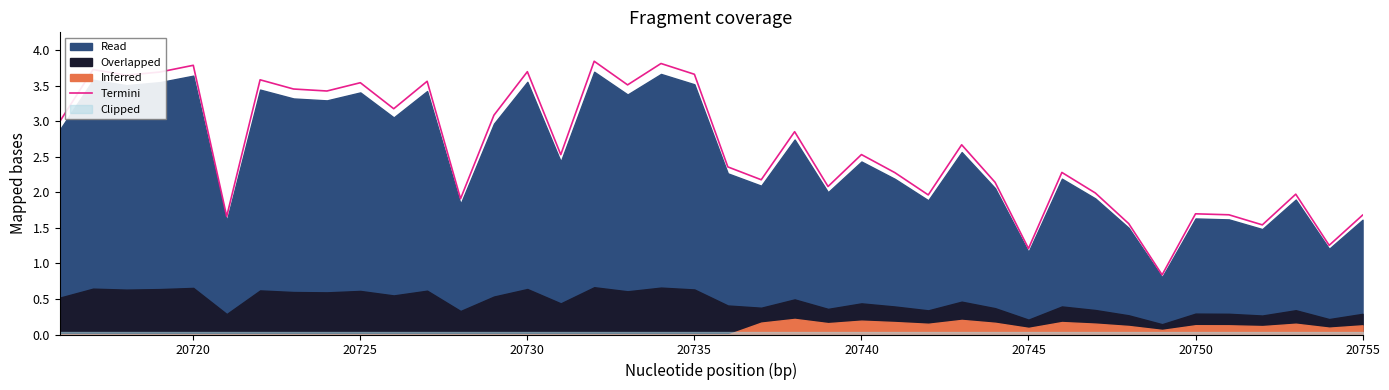

What is the minimum value for Termini?

0.8